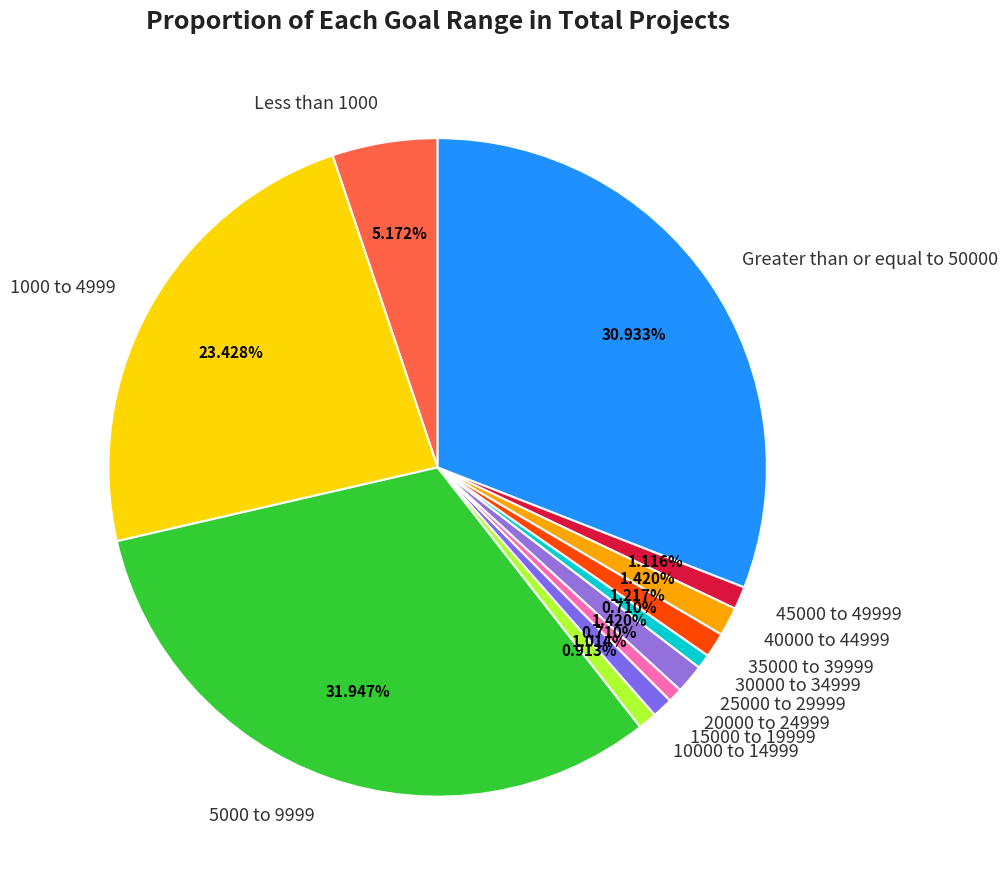

How many slices are in this pie chart?

12